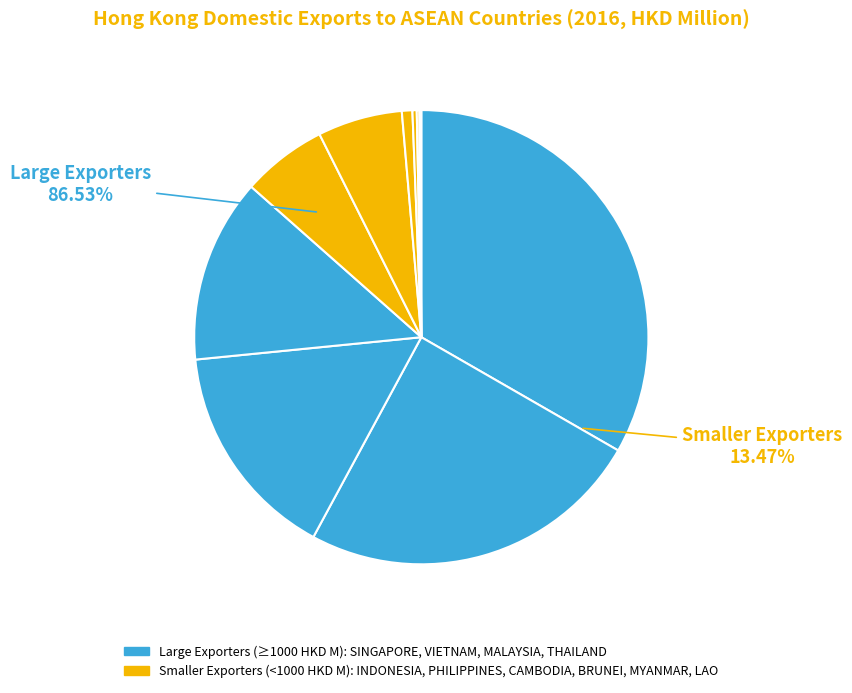

To the nearest percent, what is the difference between the largest and smallest slice percentages?

33%